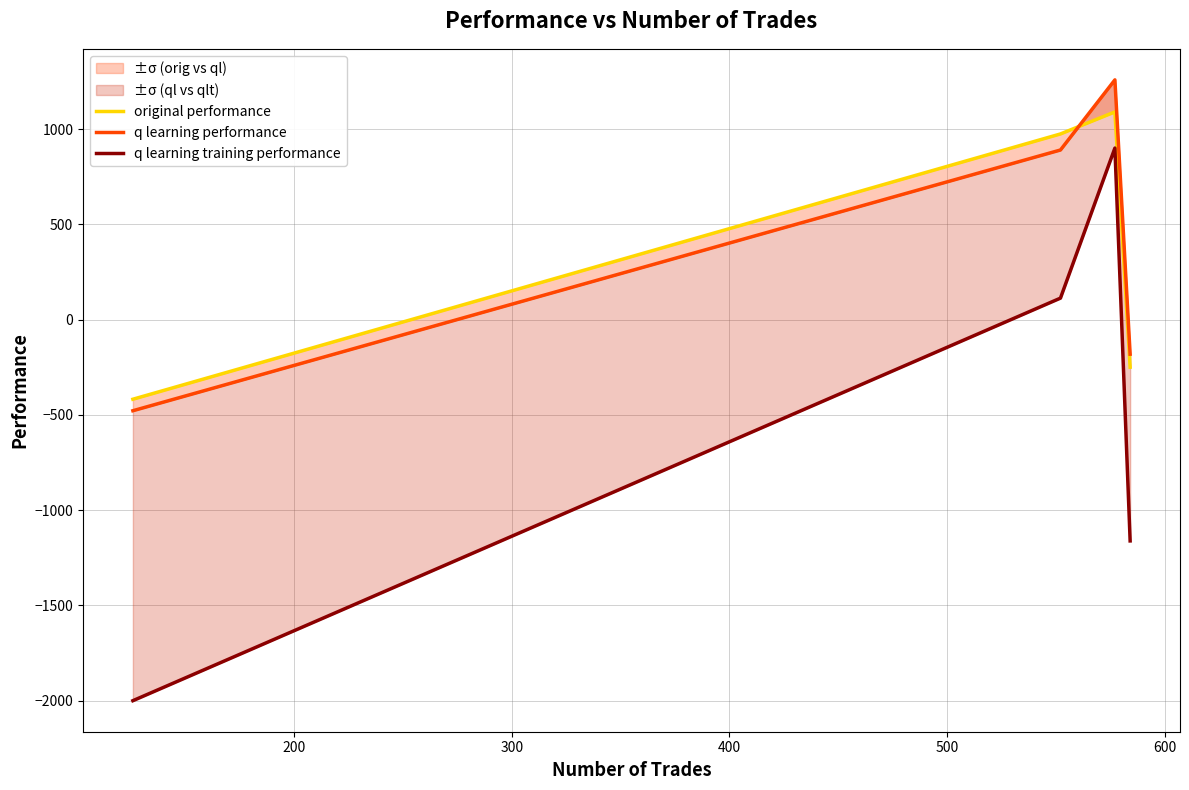

Reading left to right, list all the values displayed in this chart.

original performance: -417.5	975.2	1090.9	-249.2
q learning performance: -477.8	891.0	1259.1	-180.9
q learning training performance: -2000.0	113.3	901.2	-1161.2